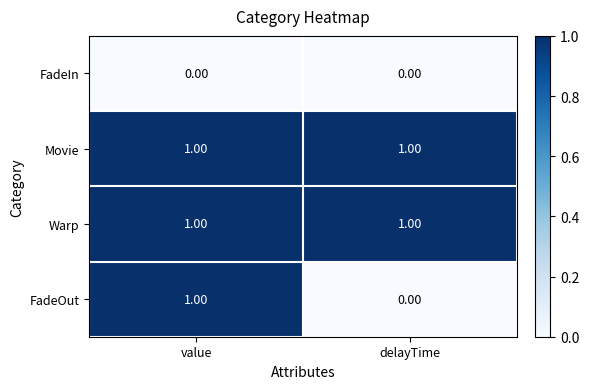

Rank the categories by FadeOut value from highest to lowest.

value, delayTime